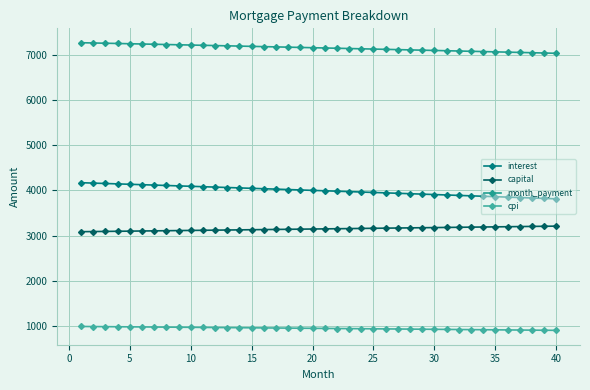

Reading right to left, transcribe all the data shown in this chart.

interest: 3814.6	3824.2	3833.7	3843.2	3852.7	3862.2	3871.6	3881.1	3890.5	3899.8	3909.2	3918.5	3927.8	3937.1	3946.4	3955.6	3964.9	3974.1	3983.2	3992.4	4001.5	4010.6	4019.7	4028.8	4037.8	4046.8	4055.8	4064.8	4073.8	4082.7	4091.6	4100.5	4109.4	4118.2	4127.0	4135.8	4144.6	4153.4	4162.1	4170.8
capital: 3212.3	3209.1	3205.9	3202.7	3199.5	3196.3	3193.1	3189.9	3186.7	3183.5	3180.4	3177.2	3174.0	3170.8	3167.7	3164.5	3161.4	3158.2	3155.0	3151.9	3148.7	3145.6	3142.5	3139.3	3136.2	3133.0	3129.9	3126.8	3123.7	3120.5	3117.4	3114.3	3111.2	3108.1	3105.0	3101.9	3098.8	3095.7	3092.6	3089.5
month_payment: 7026.9	7033.3	7039.6	7045.9	7052.2	7058.5	7064.8	7071.0	7077.2	7083.4	7089.6	7095.7	7101.9	7108.0	7114.1	7120.2	7126.2	7132.3	7138.3	7144.3	7150.3	7156.2	7162.2	7168.1	7174.0	7179.9	7185.8	7191.6	7197.4	7203.2	7209.0	7214.8	7220.6	7226.3	7232.0	7237.7	7243.4	7249.1	7254.7	7260.3
cpi: 912.3	914.6	916.9	919.2	921.5	923.7	926.0	928.3	930.5	932.8	935.0	937.3	939.5	941.7	944.0	946.2	948.4	950.6	952.8	955.0	957.2	959.4	961.6	963.8	965.9	968.1	970.3	972.4	974.6	976.7	978.9	981.0	983.1	985.3	987.4	989.5	991.6	993.7	995.8	997.9